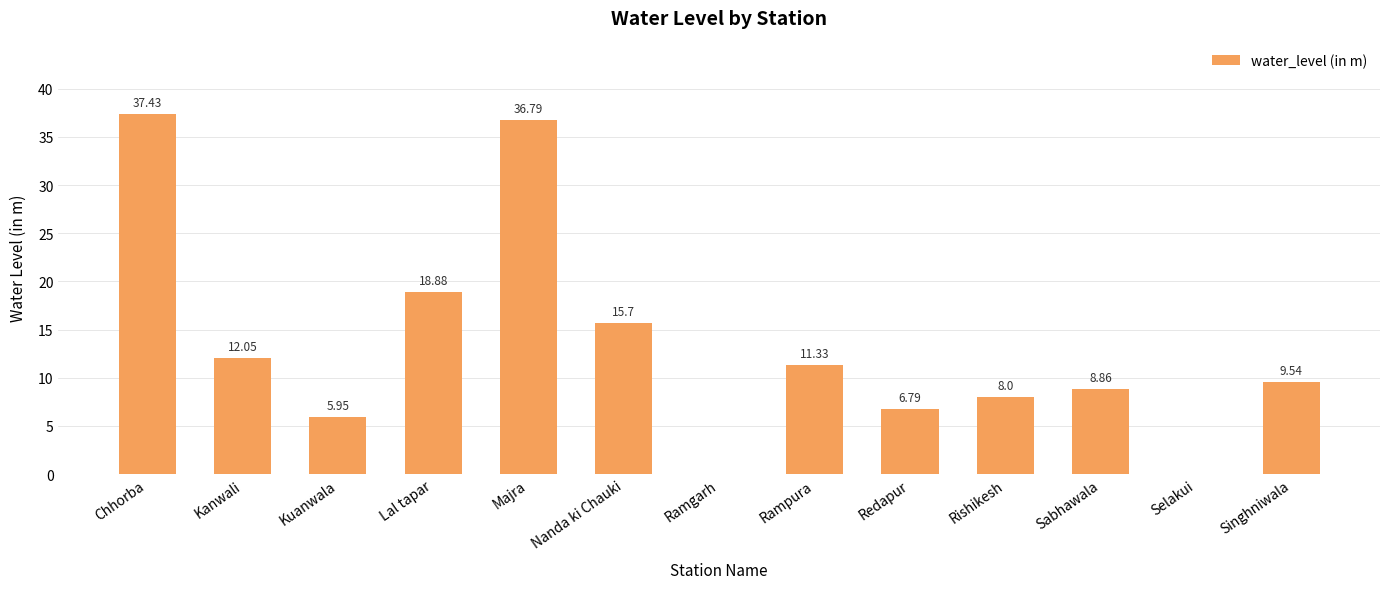

At which label does the data first exceed 9?

Chhorba